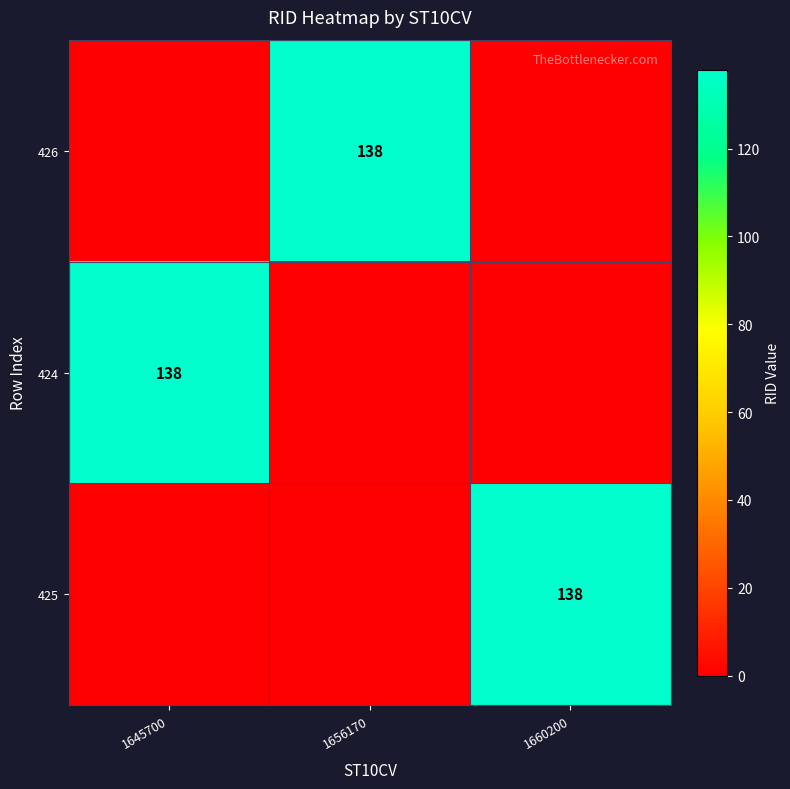

Is it true that 425 equals 49 at 1660200?

False